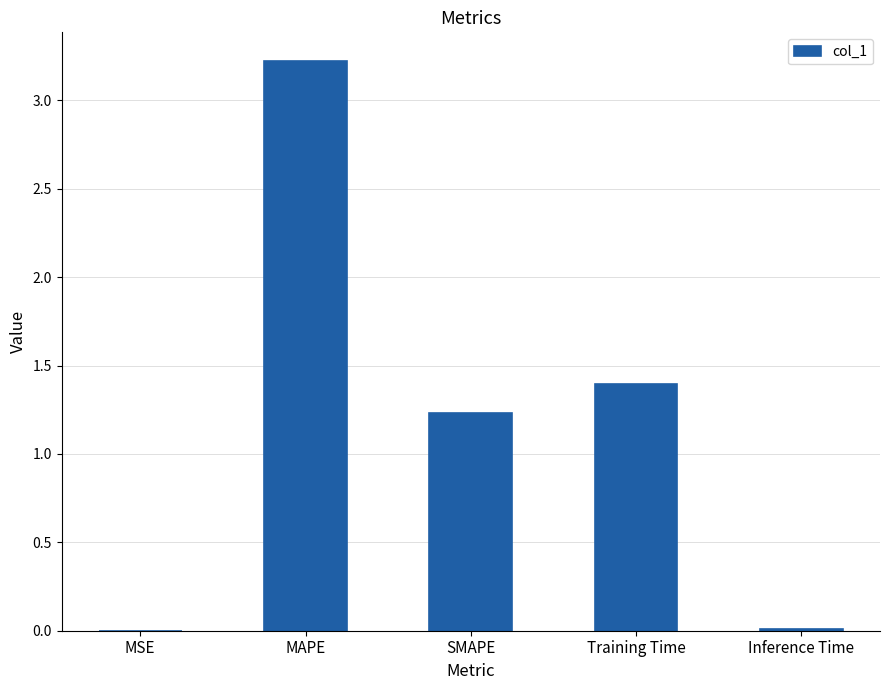

Which category has the highest value across all series?

MAPE